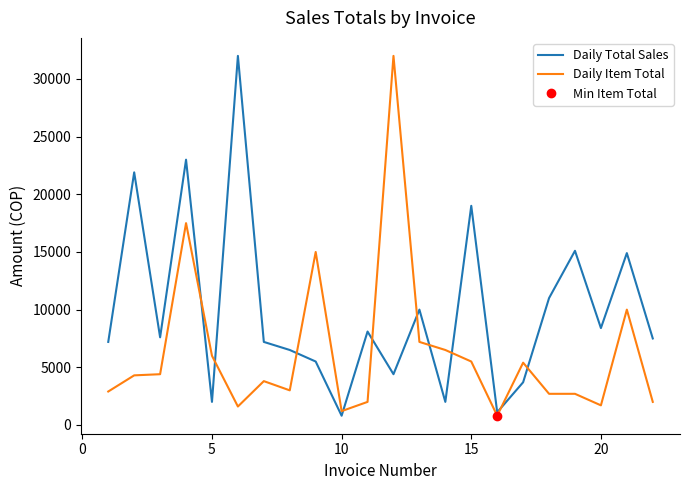

Count the number of categories in the chart.

22